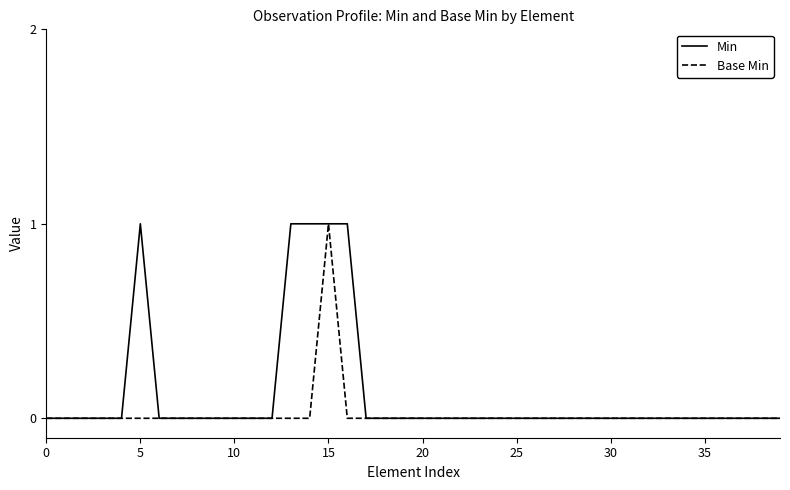

What are all the series names shown in the legend?

Min, Base Min